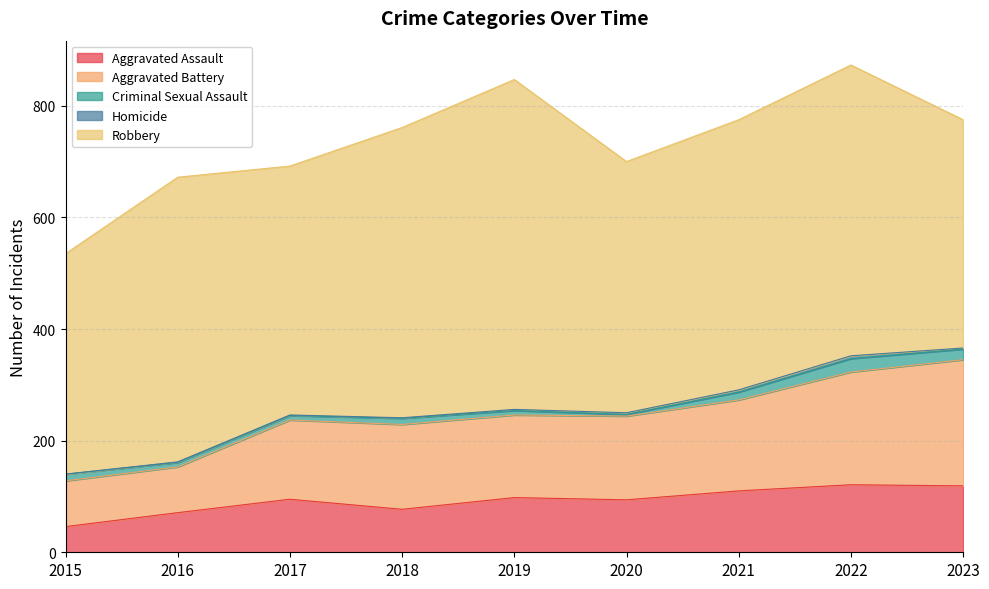

At which label is Aggravated Assault closest to 83?

2018